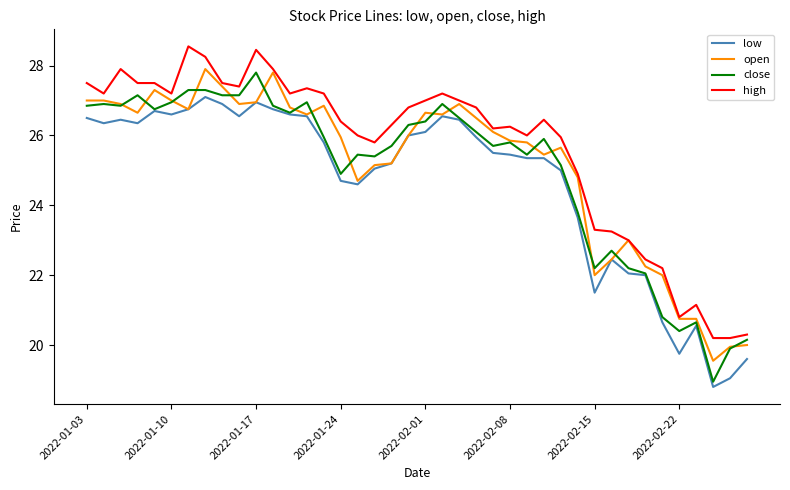

What is the maximum value for open?

27.9